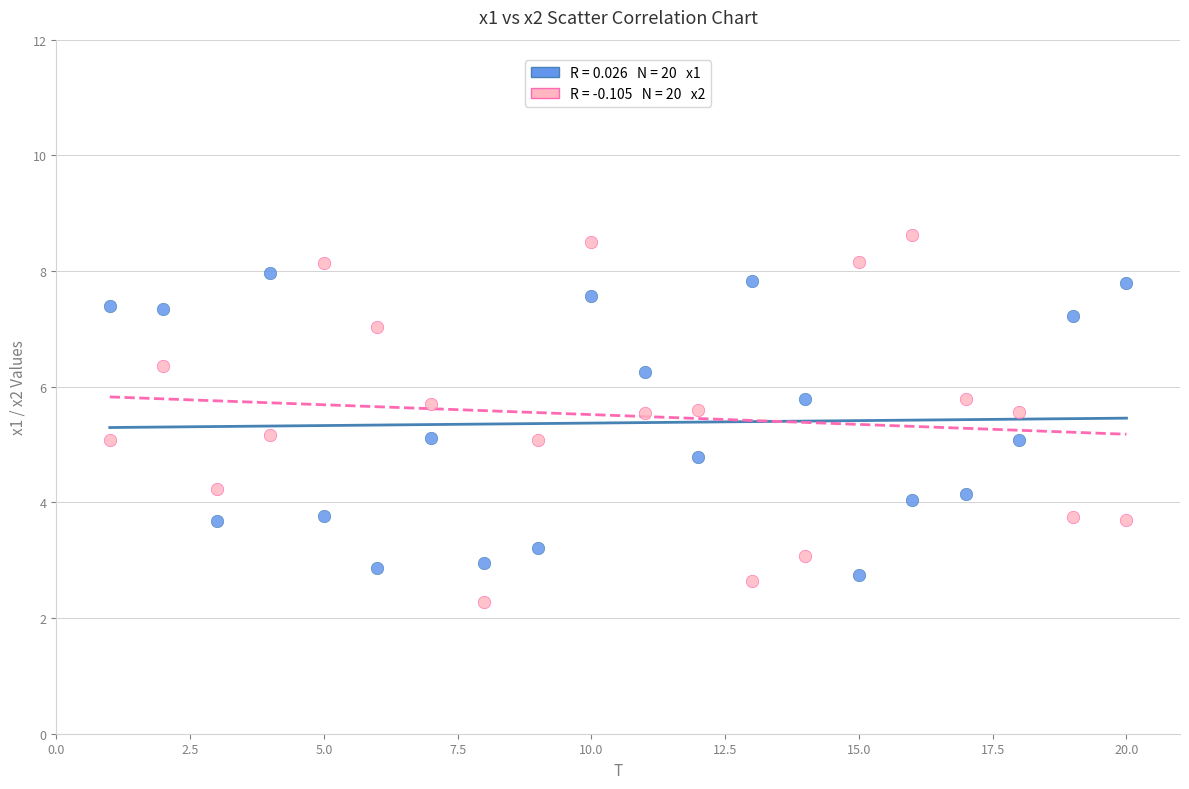

Across all data points, what is the range of X values (max minus min)?

19.0